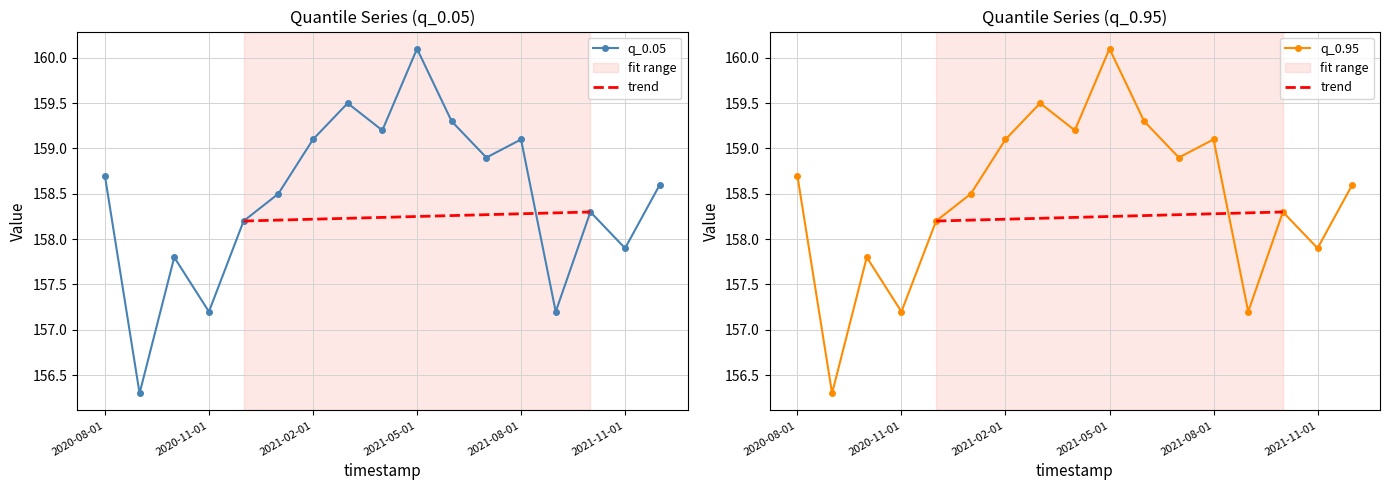

List the series in order of their peak value, lowest first.

q_0.05, q_0.95